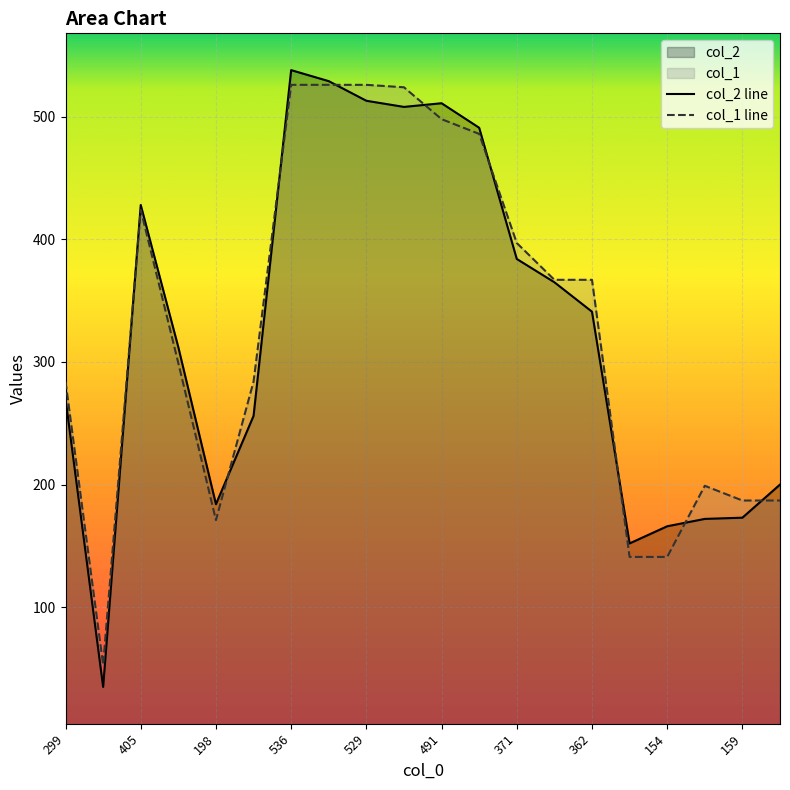

What is the maximum value for col_1?

526